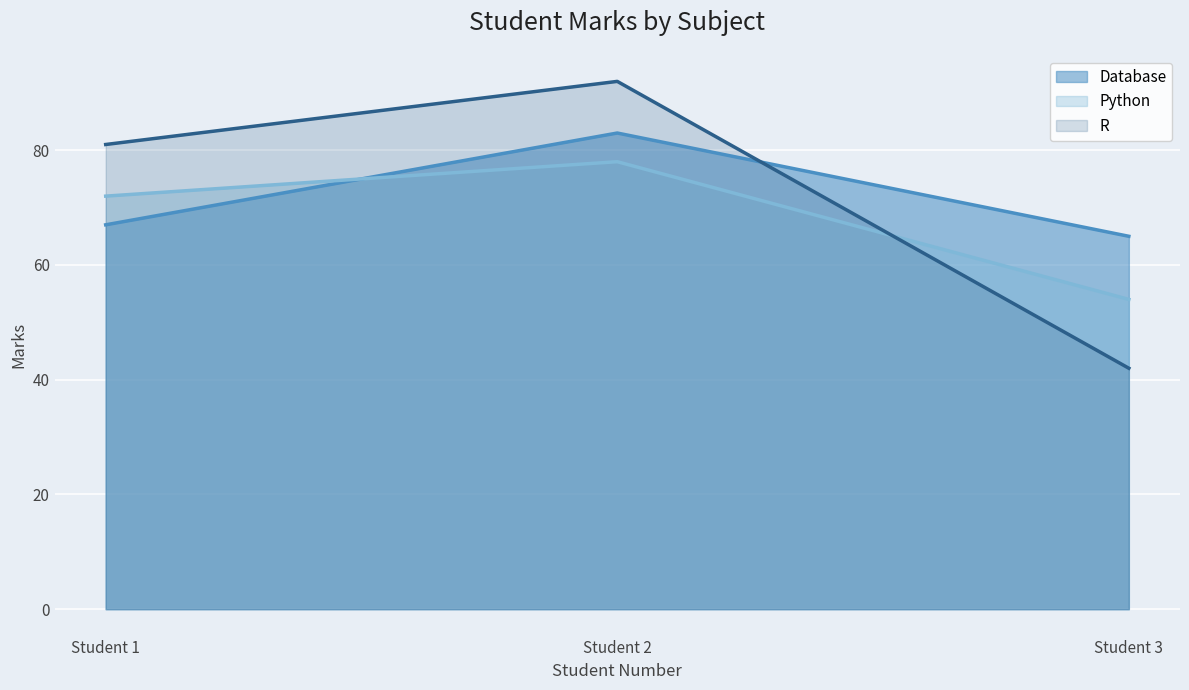

The value of Database at Student 2 is 38. True or false?

False